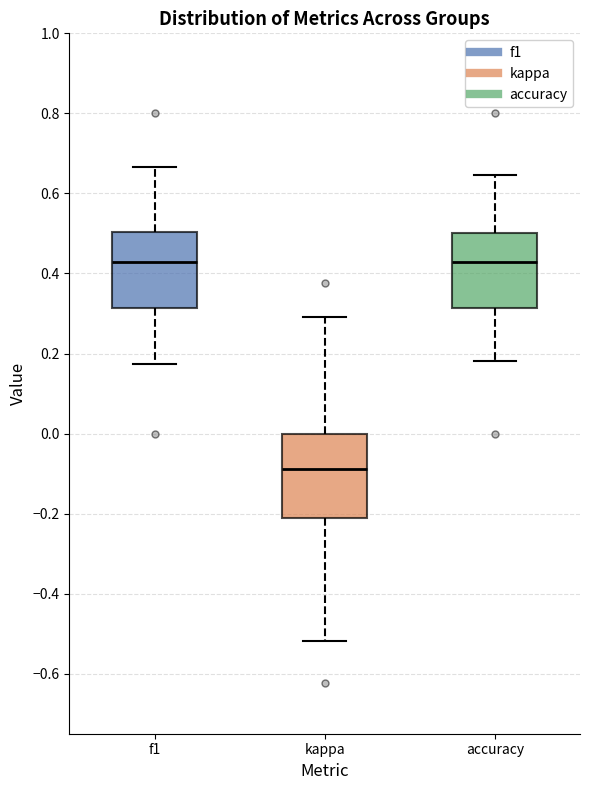

Reading left to right, read every box against the y-axis: the position of its median line, the range the box covers, and the ends of its whiskers. The values are not printed on the chart, so give them approximately, as read against the axis.

f1: median 0.42, box 0.32 to 0.50, whiskers 0.18 to 0.66
kappa: median -0.08, box -0.22 to 0.00, whiskers -0.52 to 0.30
accuracy: median 0.42, box 0.32 to 0.50, whiskers 0.18 to 0.64